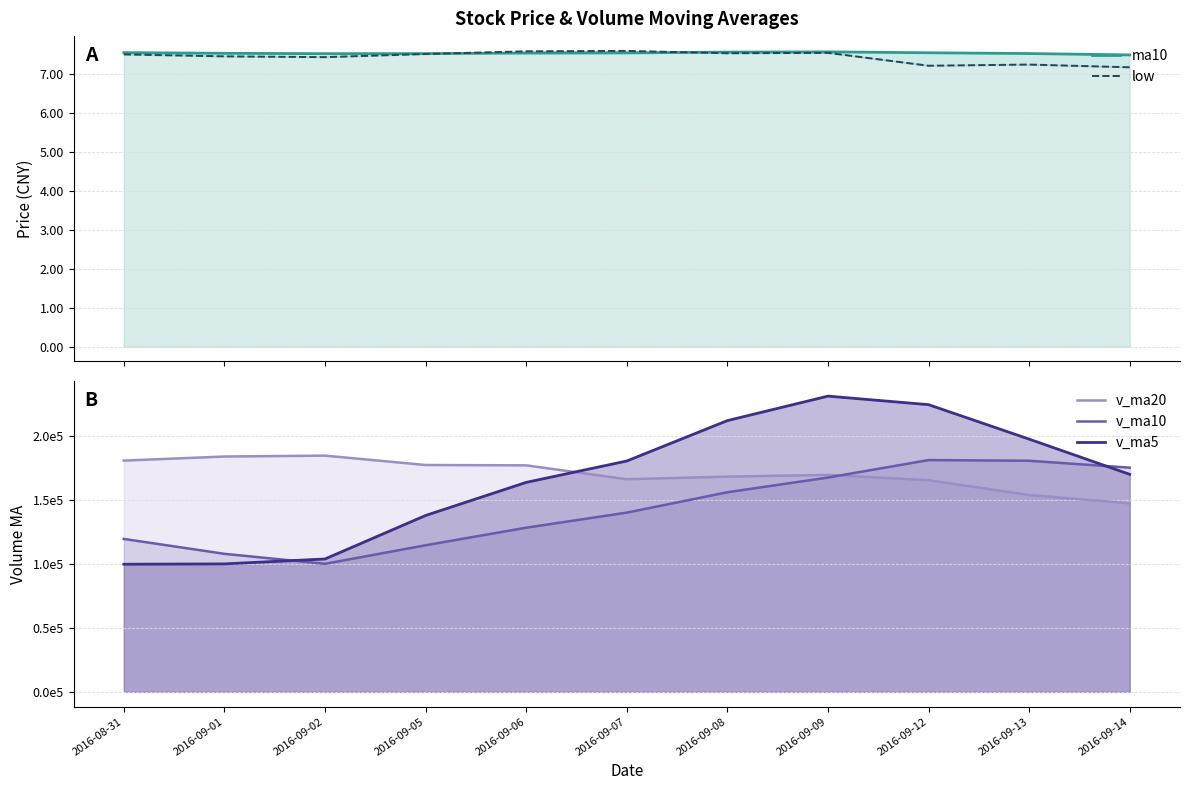

At how many categories does at least one series exceed 159756?

11